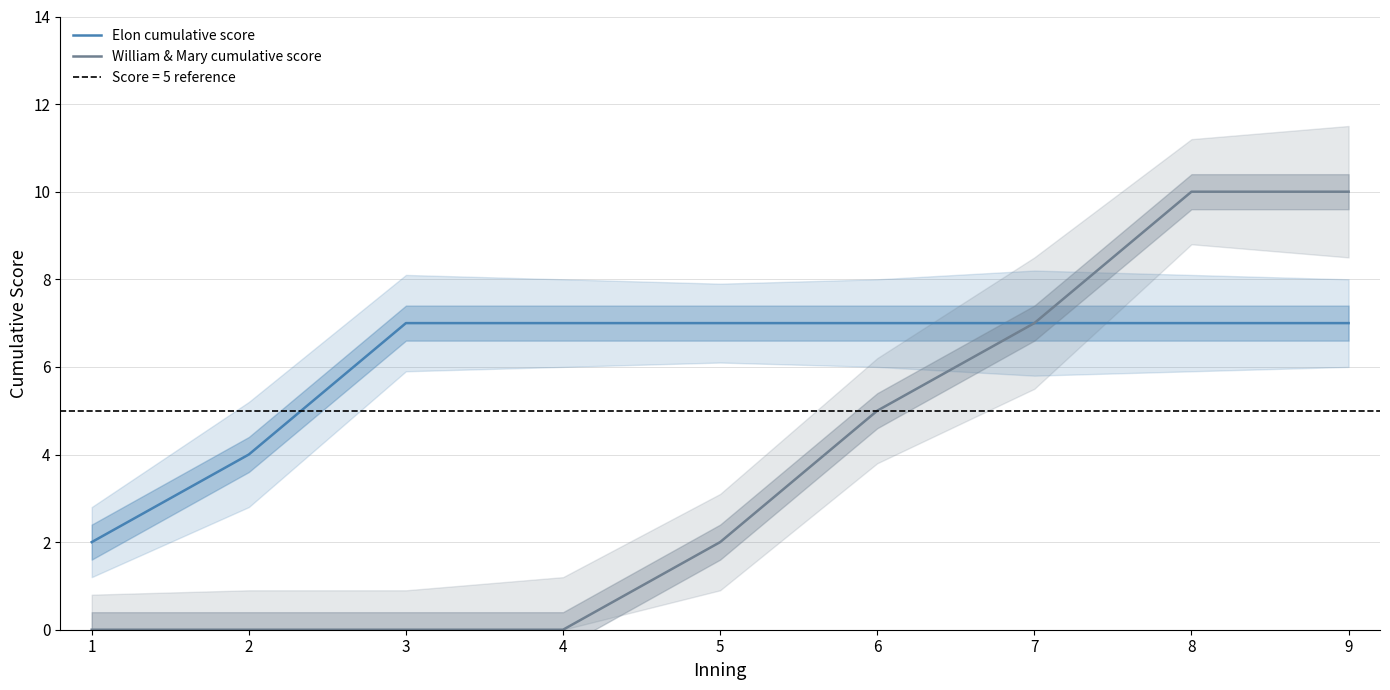

What is the value of the Elon cumulative score point at the 4th from the left?

7